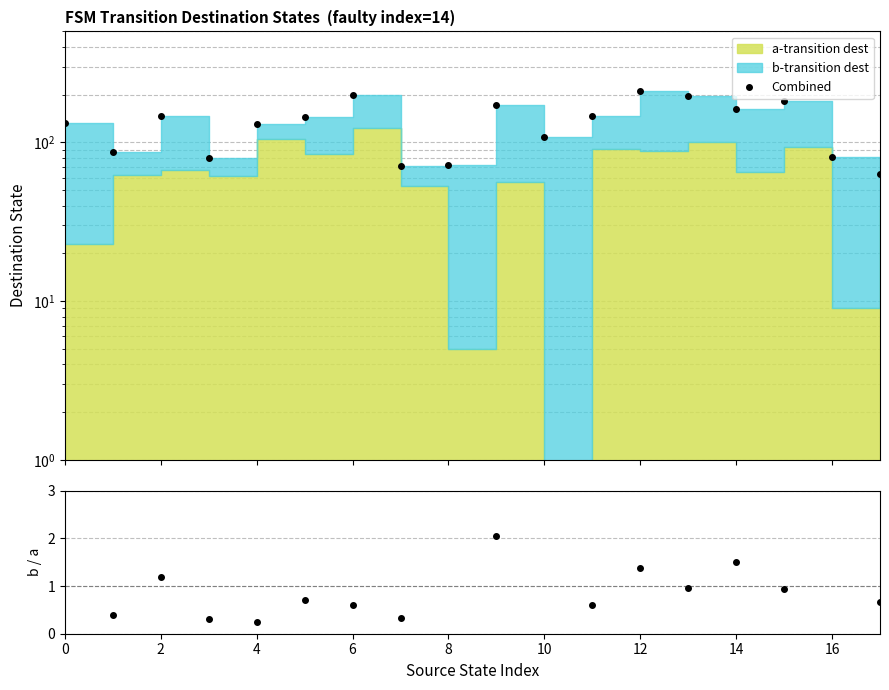

The value at 13 is 197. True or false?

True